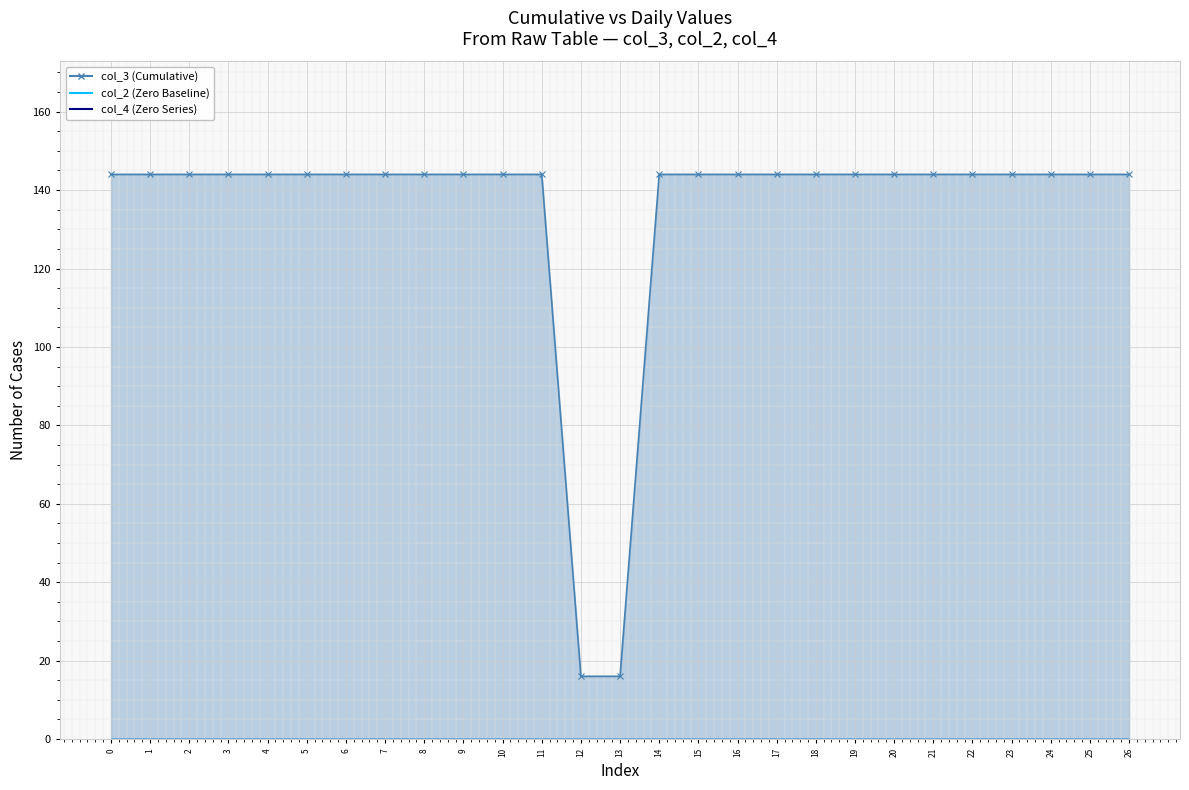

Reading left to right, what are all the values shown in this chart?

col_3 line: 0=144	1=144	2=144	3=144	4=144	5=144	6=144	7=144	8=144	9=144	10=144	11=144	12=16	13=16	14=144	15=144	16=144	17=144	18=144	19=144	20=144	21=144	22=144	23=144	24=144	25=144	26=144
col_2 line: 0=0	1=0	2=0	3=0	4=0	5=0	6=0	7=0	8=0	9=0	10=0	11=0	12=0	13=0	14=0	15=0	16=0	17=0	18=0	19=0	20=0	21=0	22=0	23=0	24=0	25=0	26=0
col_4 line: 0=0	1=0	2=0	3=0	4=0	5=0	6=0	7=0	8=0	9=0	10=0	11=0	12=0	13=0	14=0	15=0	16=0	17=0	18=0	19=0	20=0	21=0	22=0	23=0	24=0	25=0	26=0